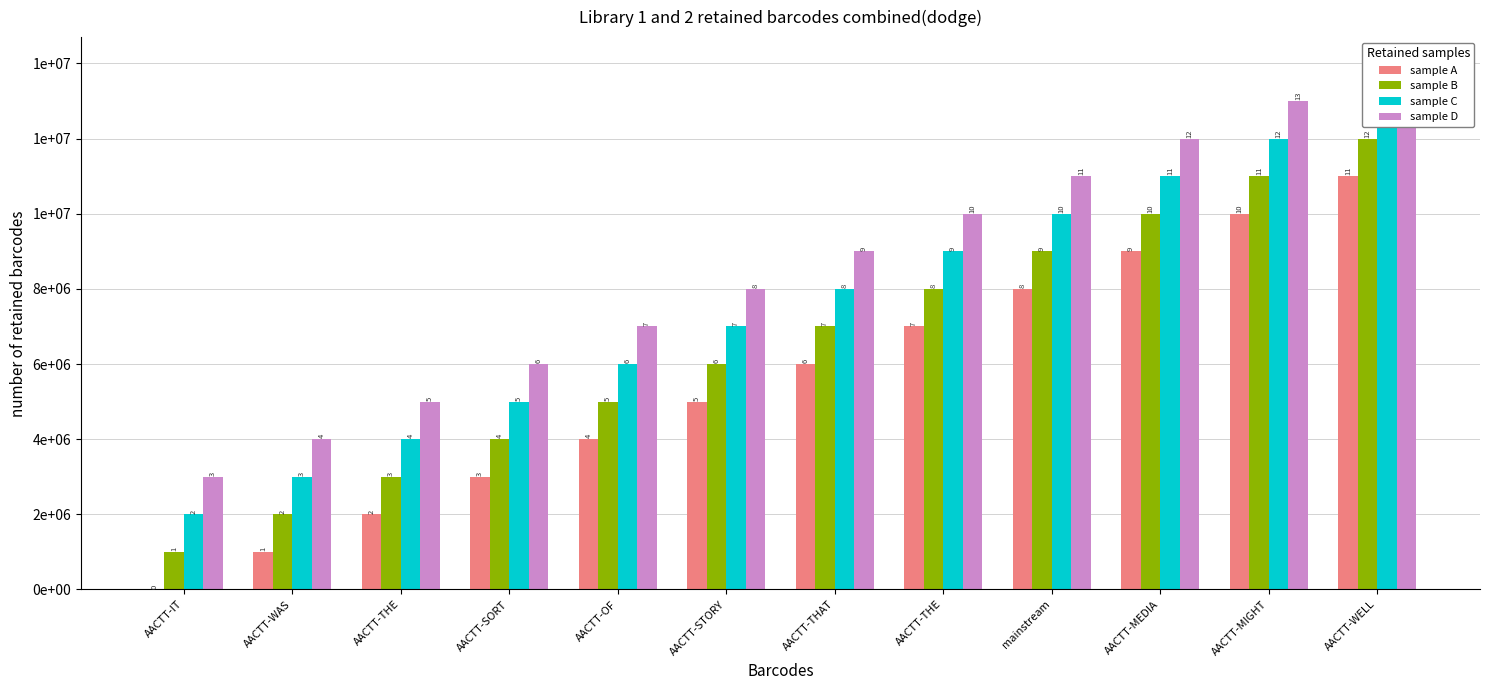

True or false: sample B has a value of 6000000 at AACTT-STORY.

True